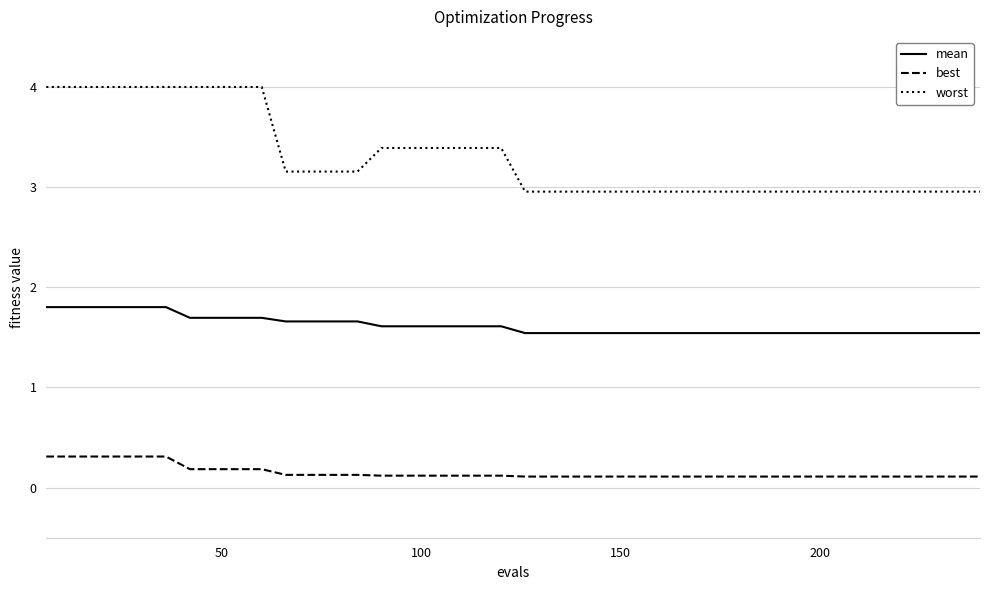

List the series in order of their peak value, highest first.

worst, mean, best